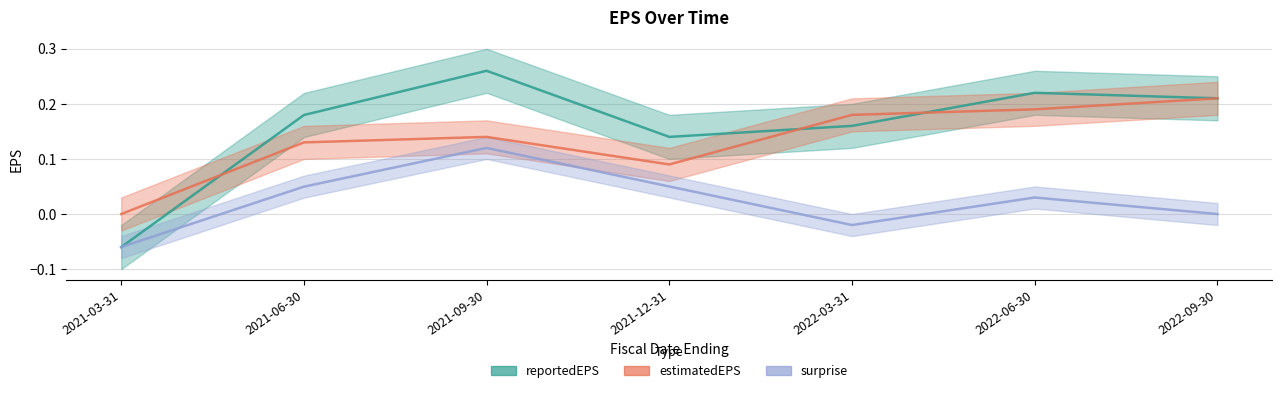

What is the difference between the second highest and second lowest values in the estimatedEPS series?

0.1